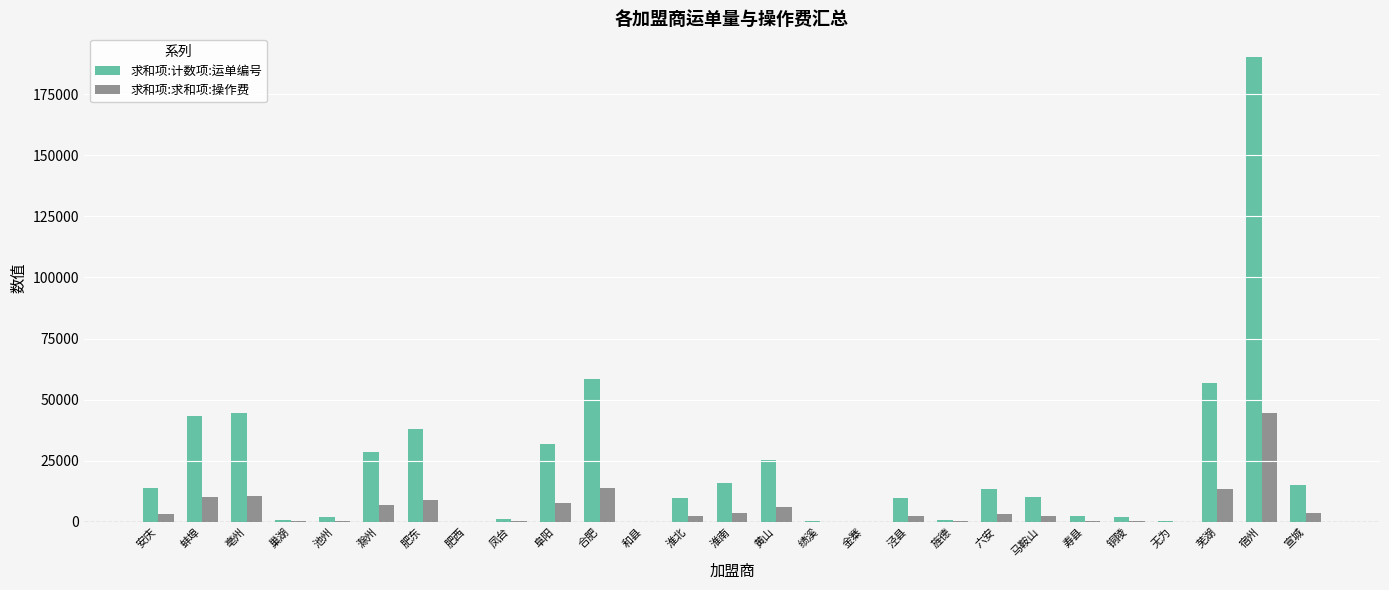

What is the total value across all series at 巢湖?

1157.6